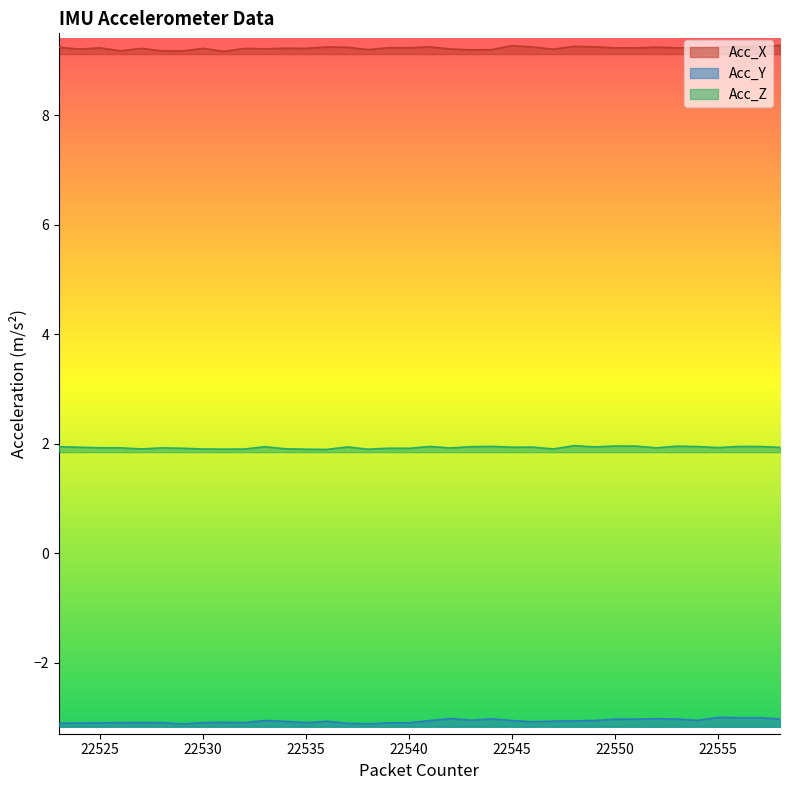

Which has a higher value, 22554 or 22523?

22523